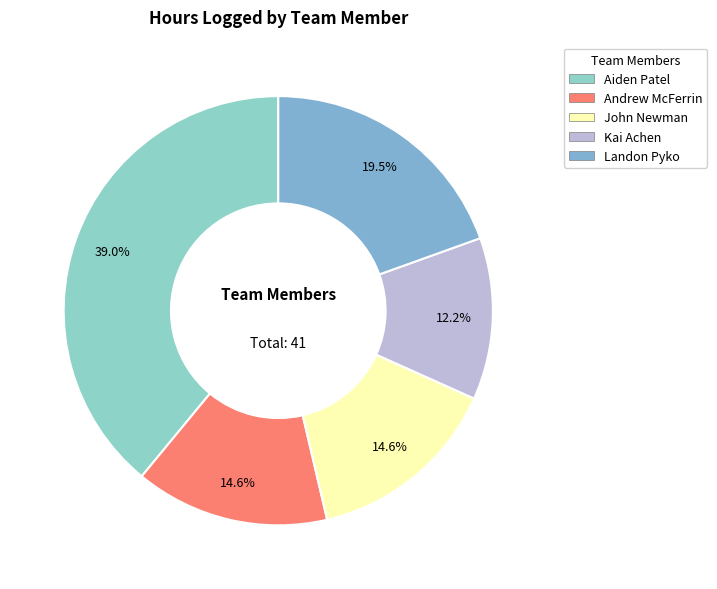

What is the smallest slice in the pie chart?

Kai Achen